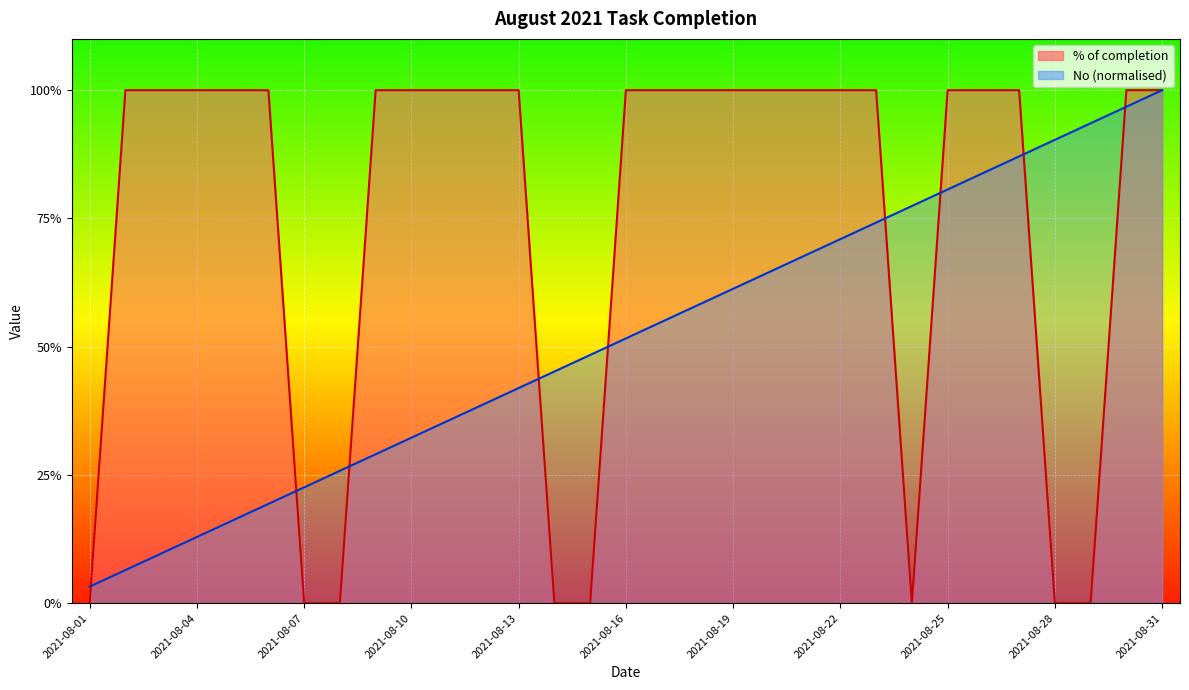

True or false: No (normalised) line has a value of 0.3 at 2021-08-16.

False